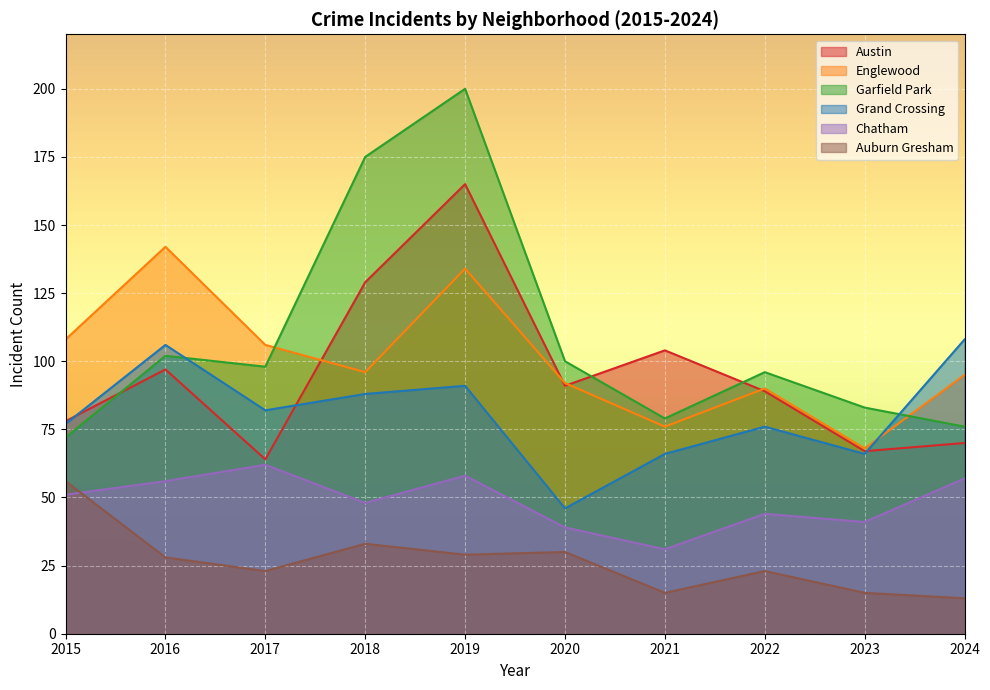

At which category does the chart reach its peak across all series?

2019